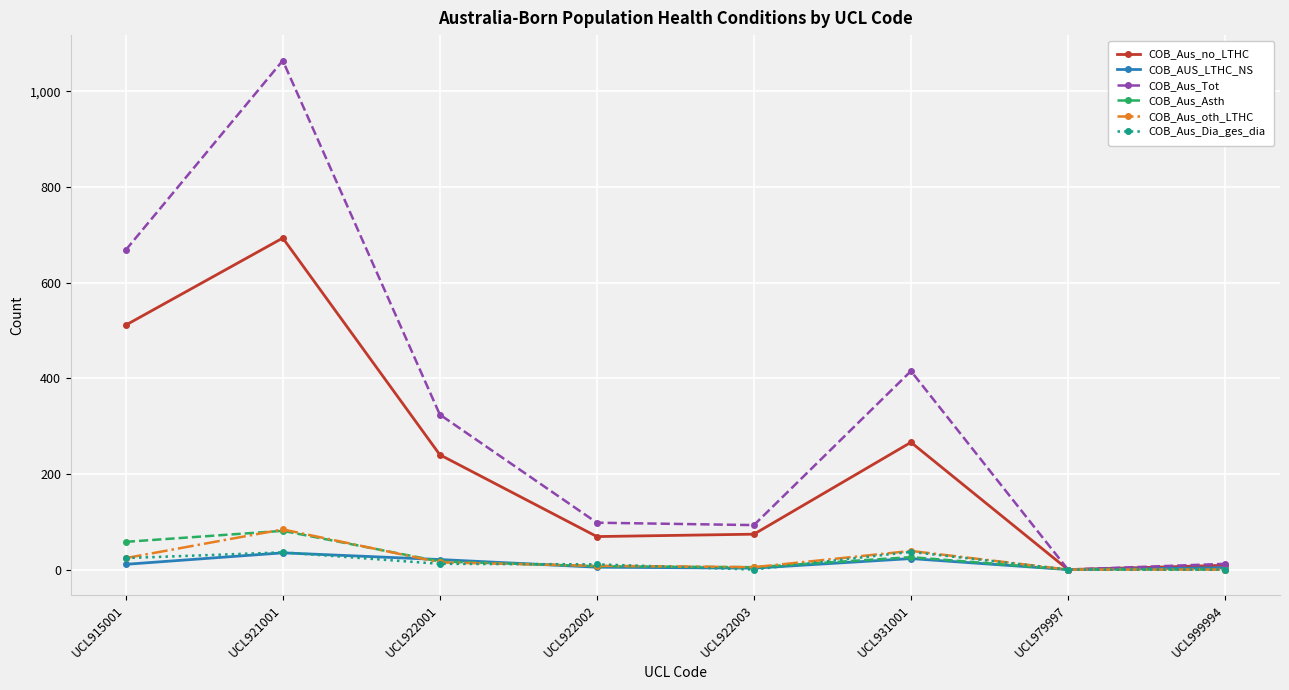

What is the value of the COB_Aus_Asth point at the 4th from the left?

7